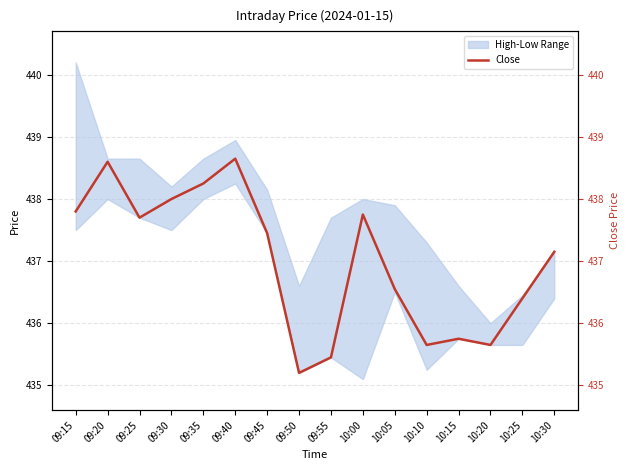

What value does the data have at 09:35?

438.2